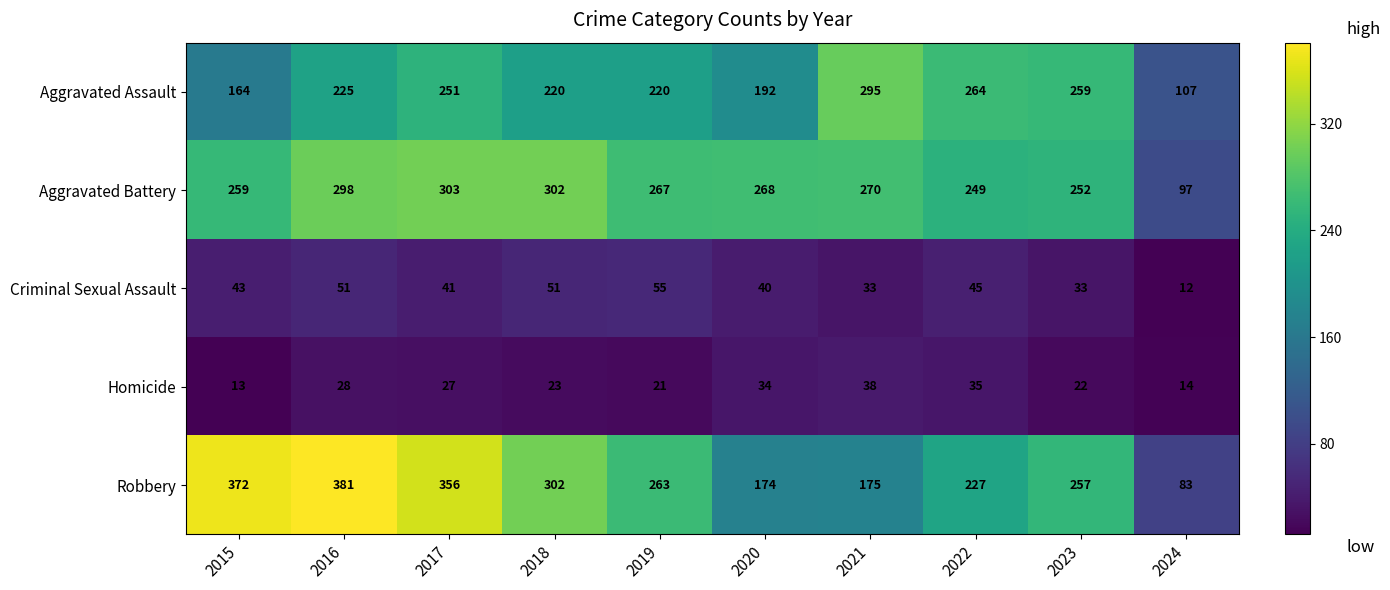

How many data points in Aggravated Battery are less than 268?

5